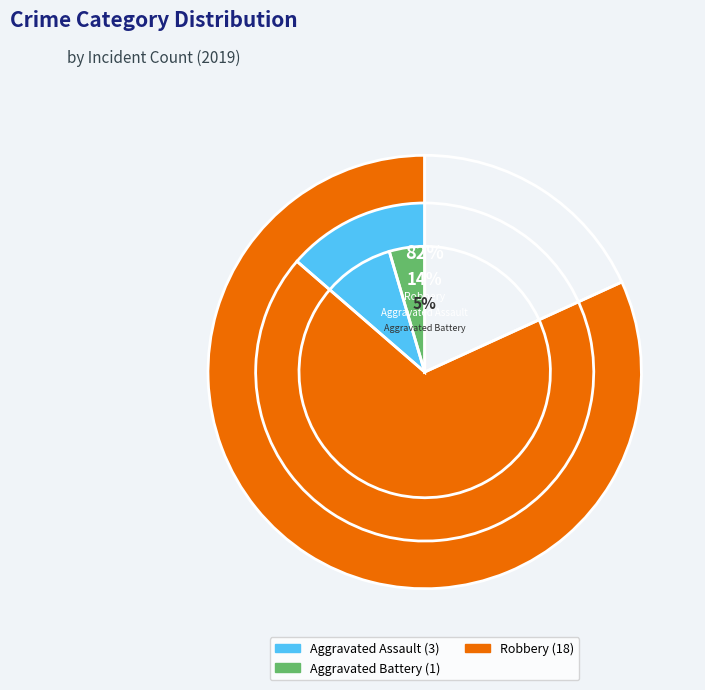

To the nearest percent, what percentage of the pie is Robbery?

82%